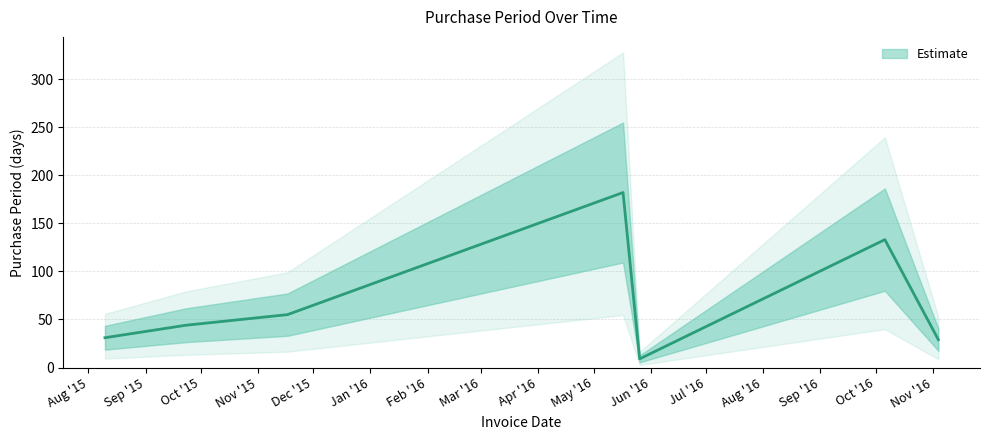

Reading right to left, what are all the values shown in this chart?

29	133	9	182	55	44	31